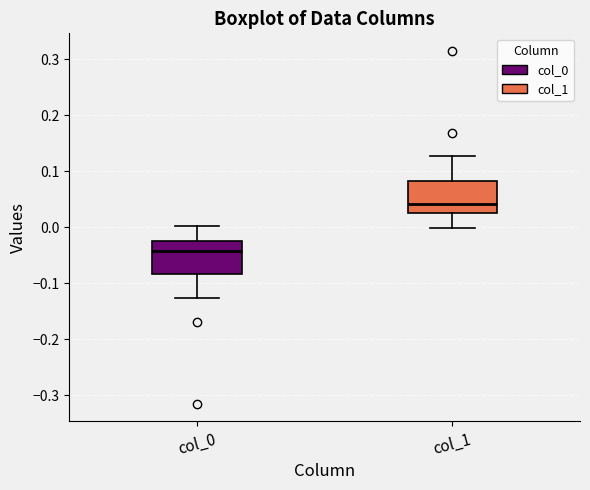

Reading left to right, transcribe this box plot: for each box, give where its median line is, the range the box spans, and where its two whiskers end, as read against the y-axis. The values are not printed on the chart, so give them approximately, as read against the axis.

col_0: median -0.04, box -0.08 to -0.03, whiskers -0.13 to 0.00
col_1: median 0.04, box 0.03 to 0.08, whiskers 0.00 to 0.13